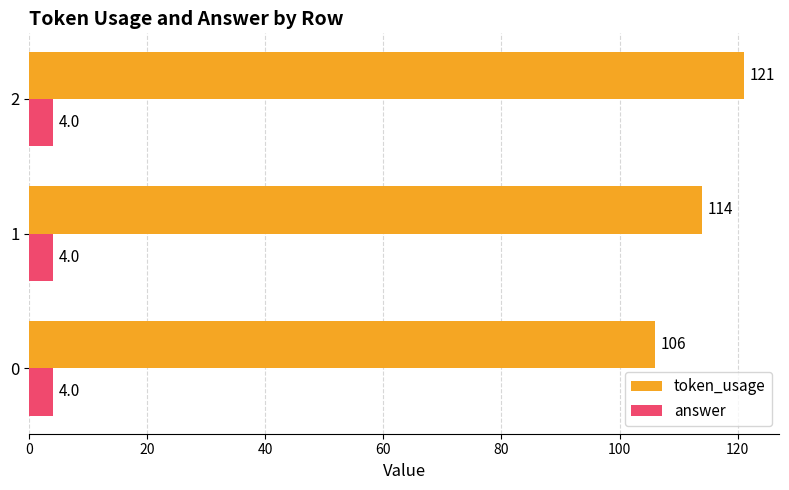

Rank the series by their average value, from lowest to highest.

answer, token_usage